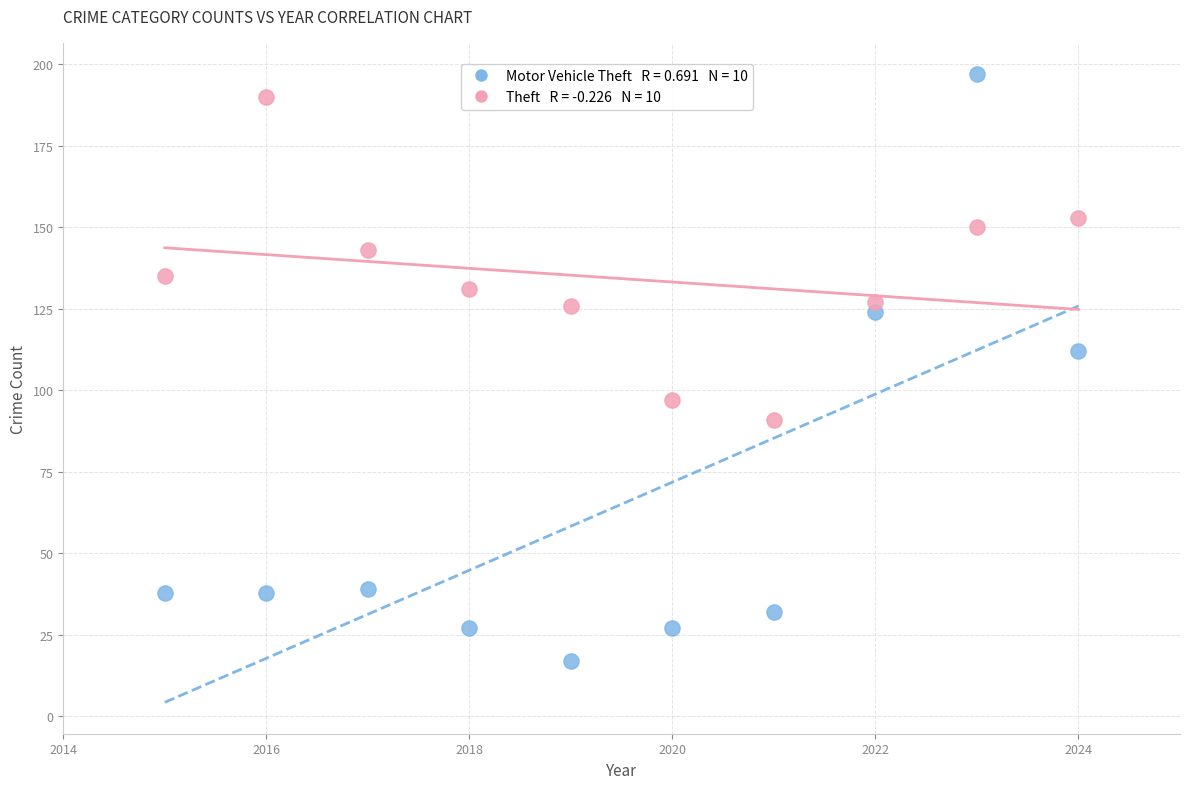

Across all series, what Y value is closest to 107?

112